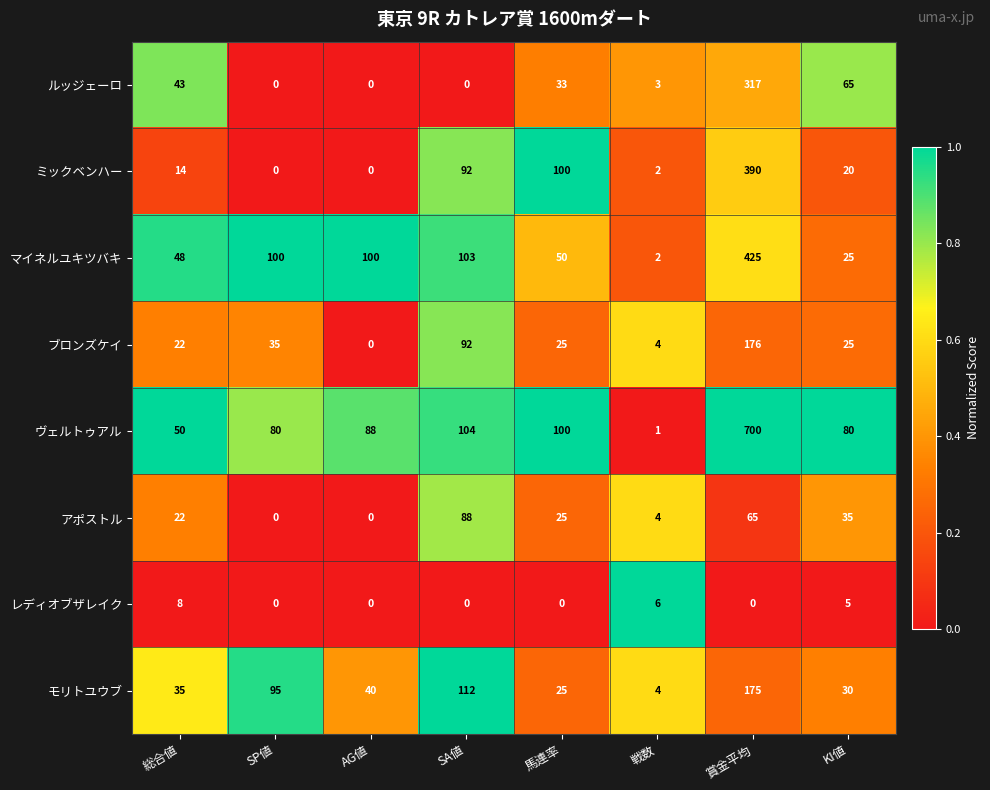

How many distinct data groups are displayed?

8